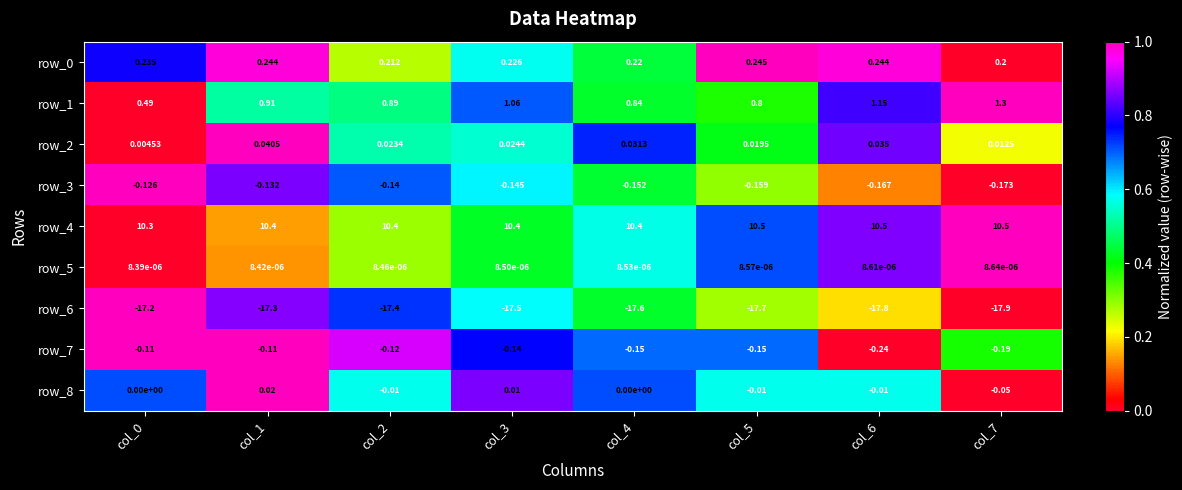

What is the difference between the maximum and minimum values in the row_6 series?

0.7